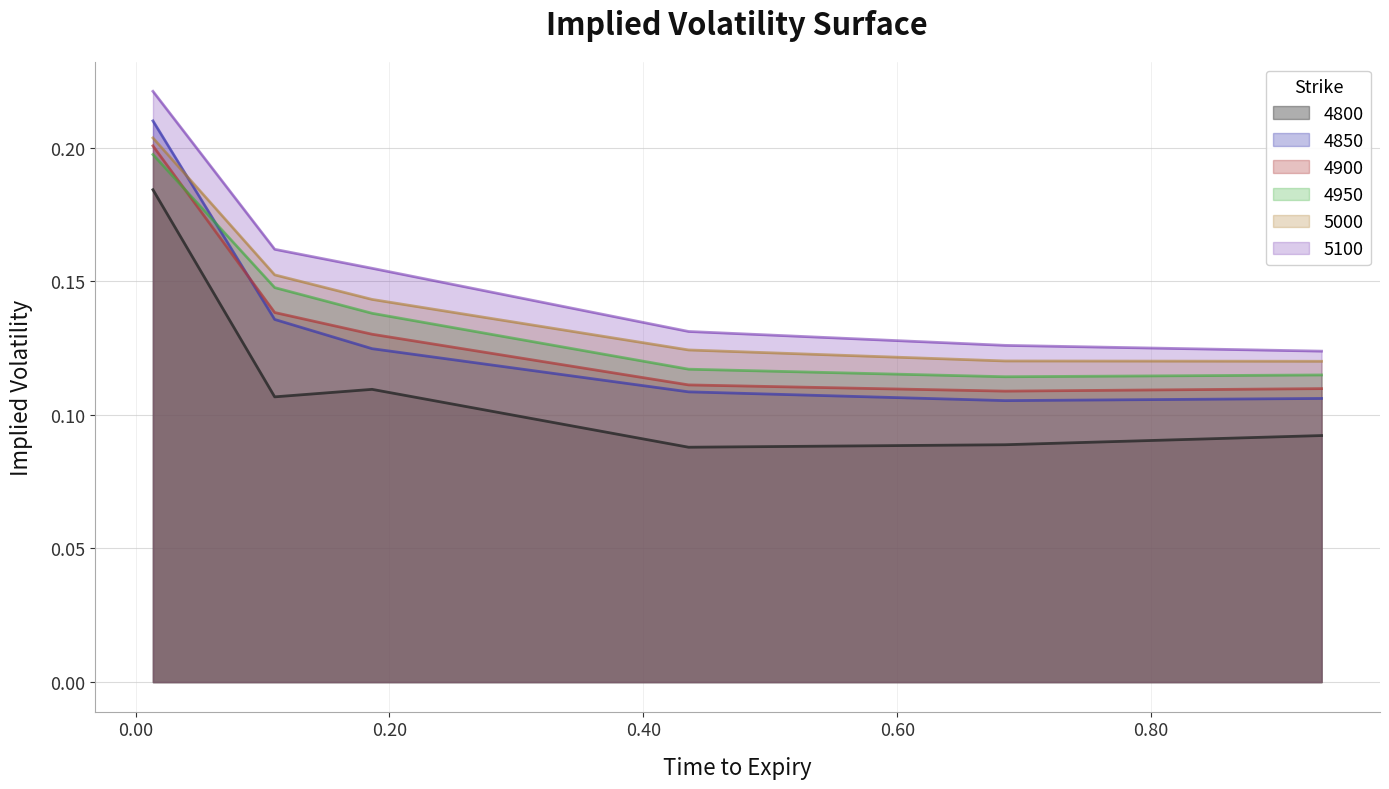

What is the approximate value of 5100 at 0.1095890410958904?

0.2